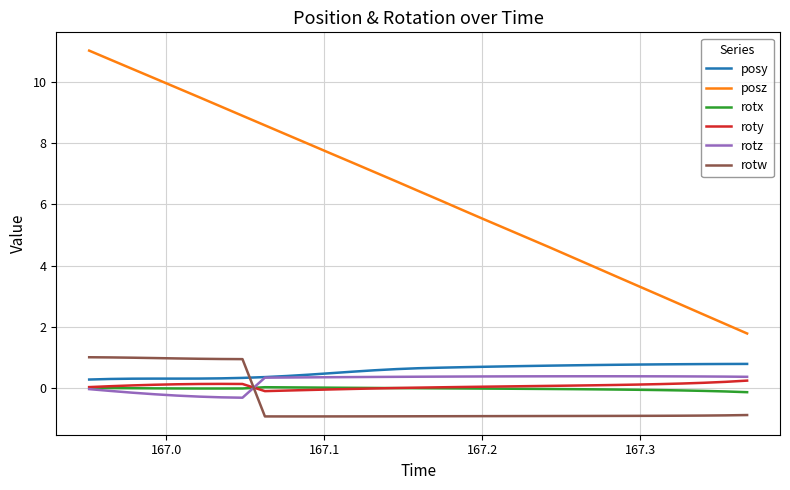

Which series has the largest range (max minus min)?

posz